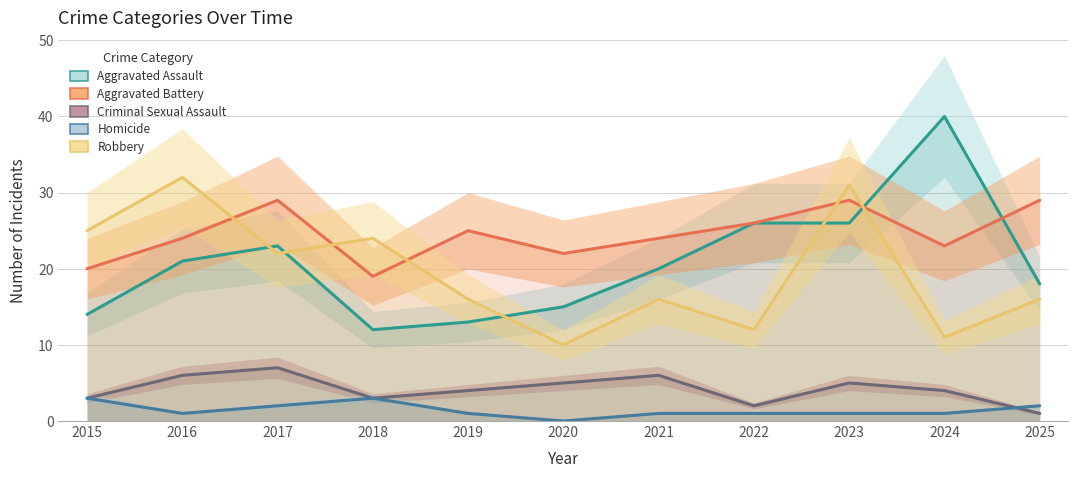

At which category is the sum across all series the highest?

2023